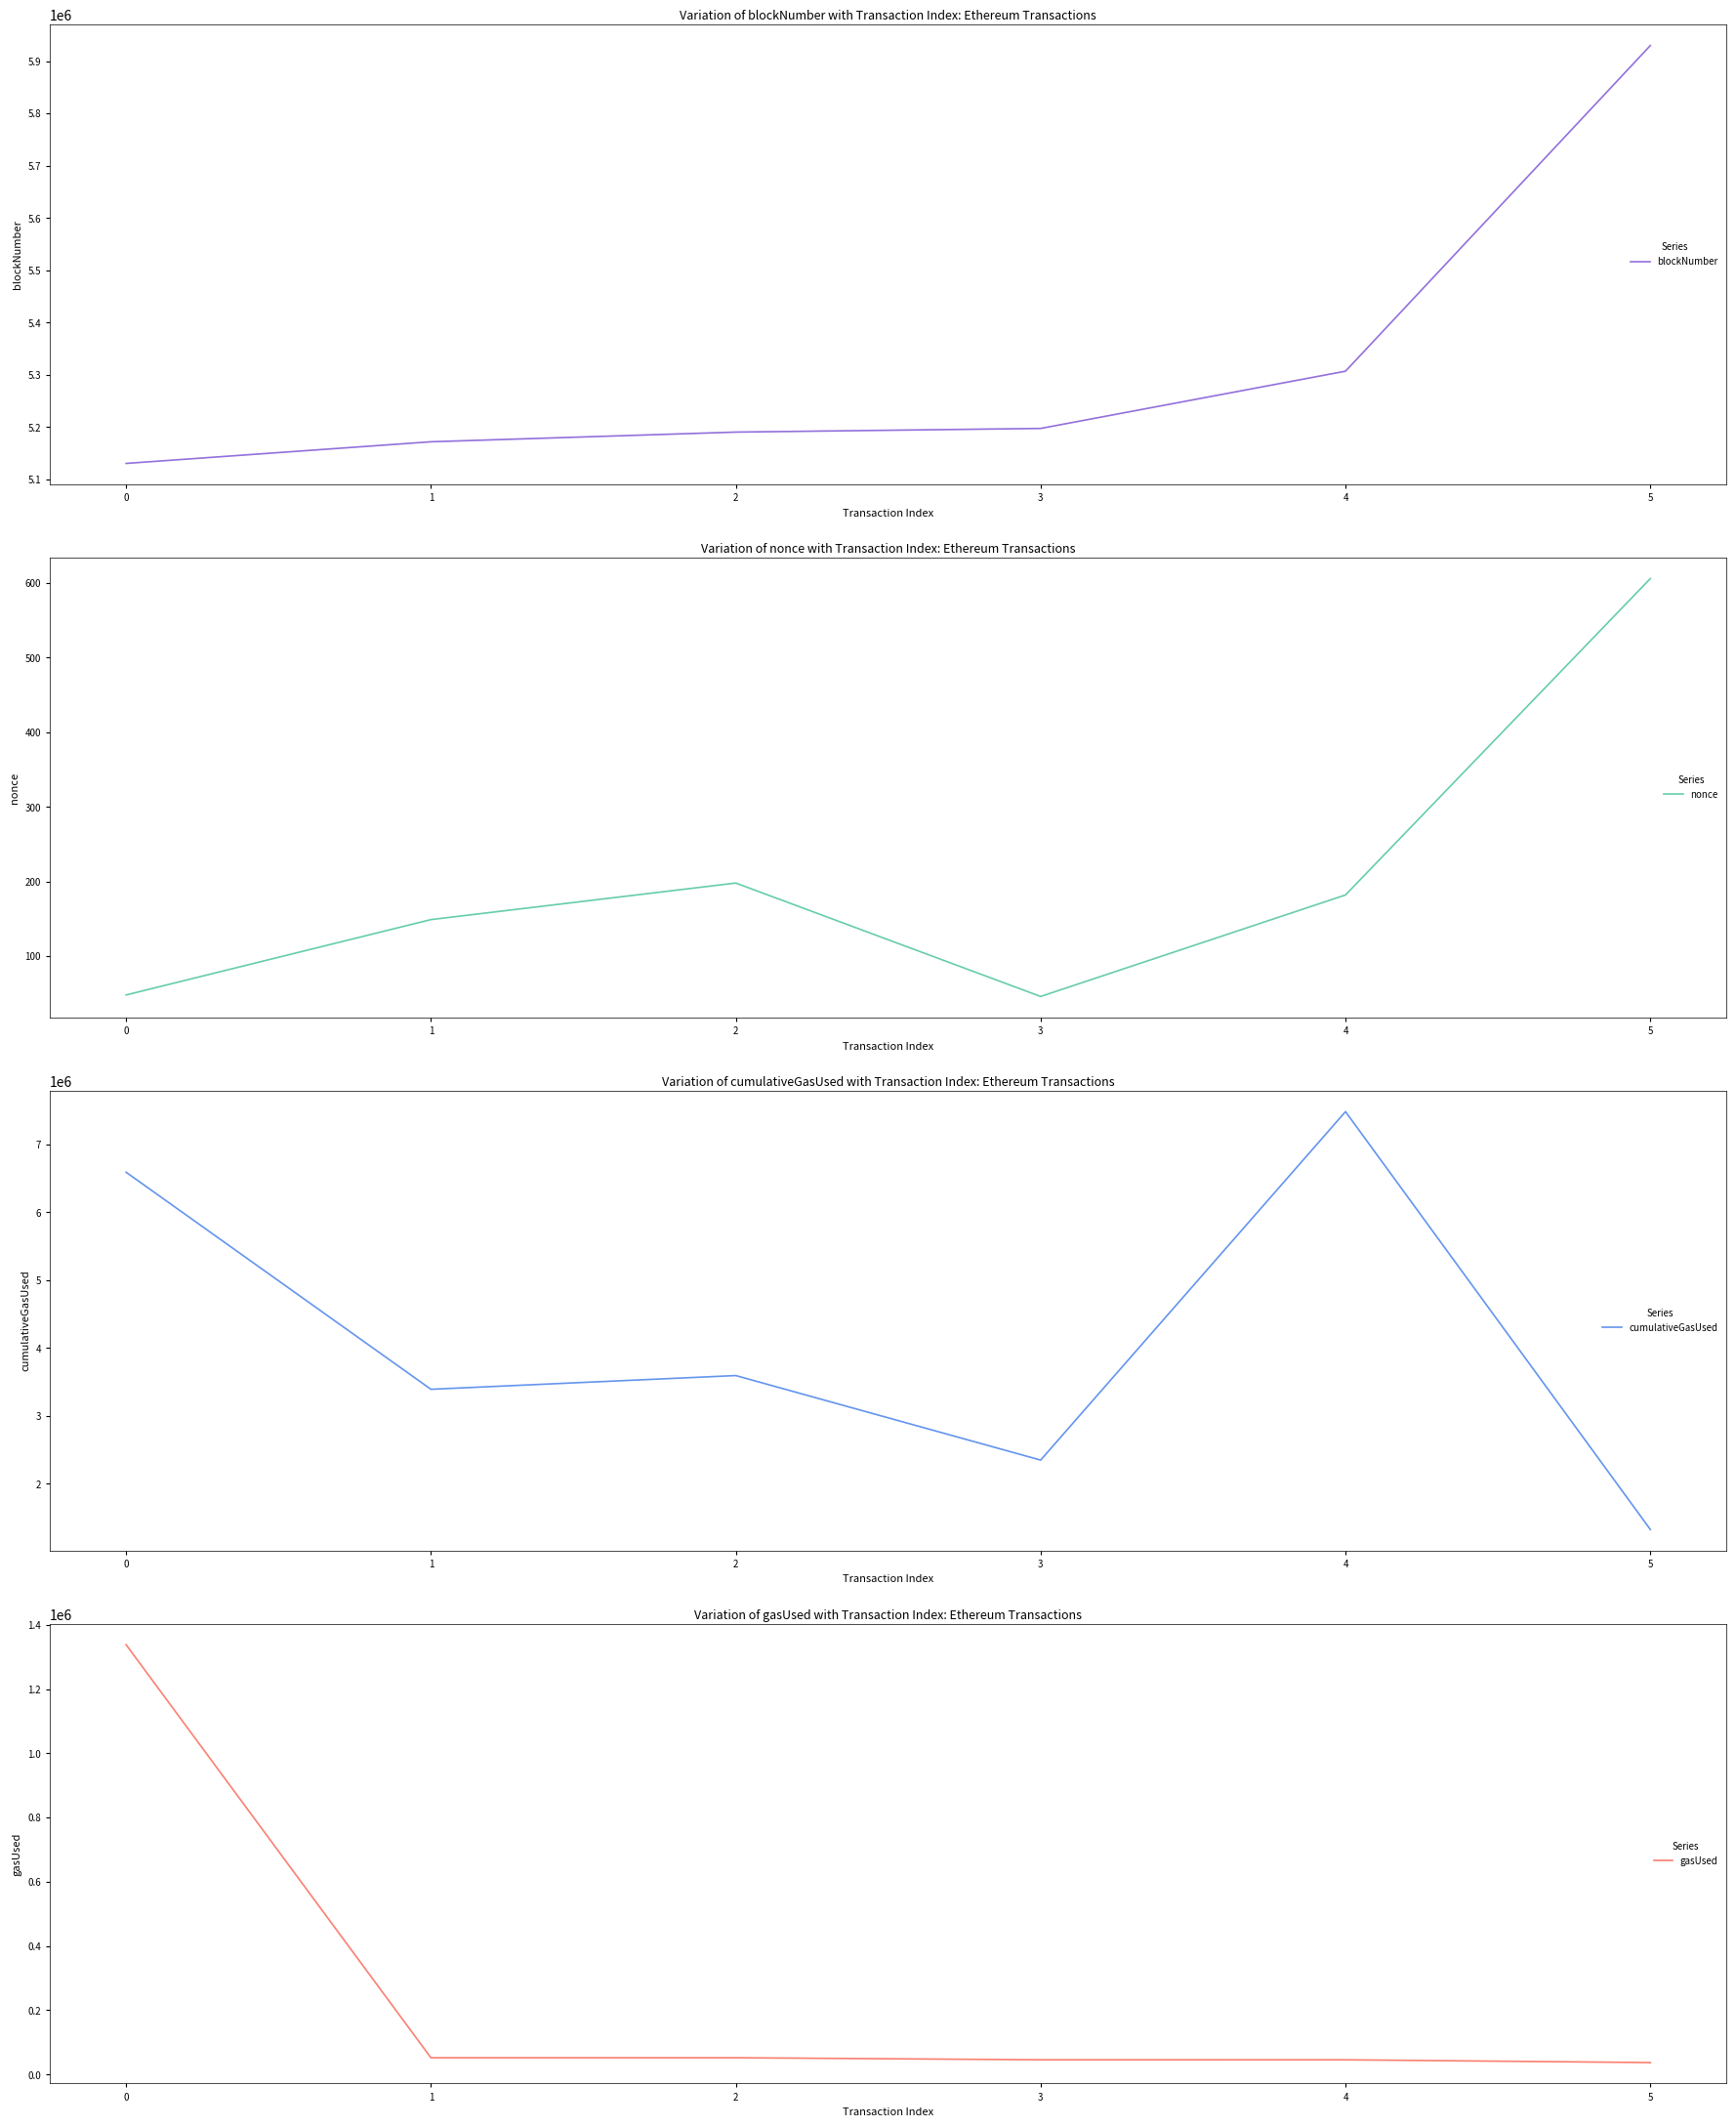

What is the sum of the nonce values at 1 and 3?

195